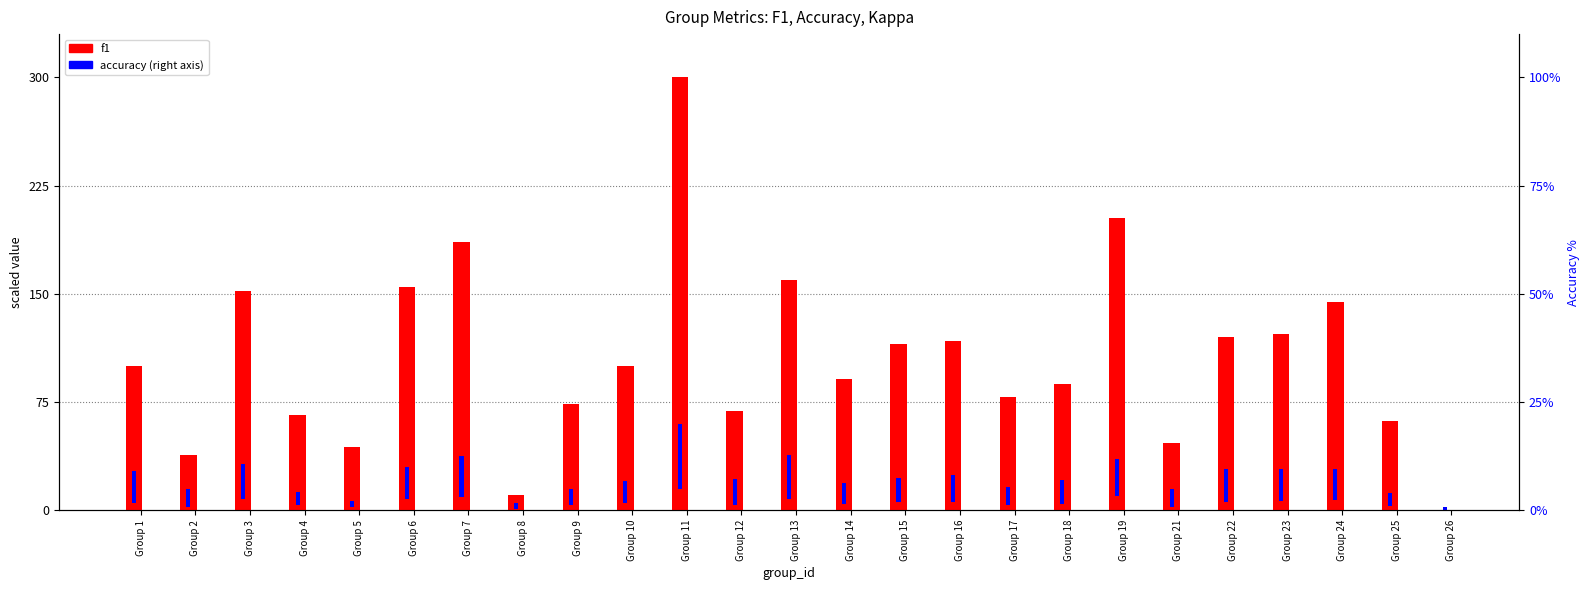

At which category is the sum across all series the highest?

Group 11